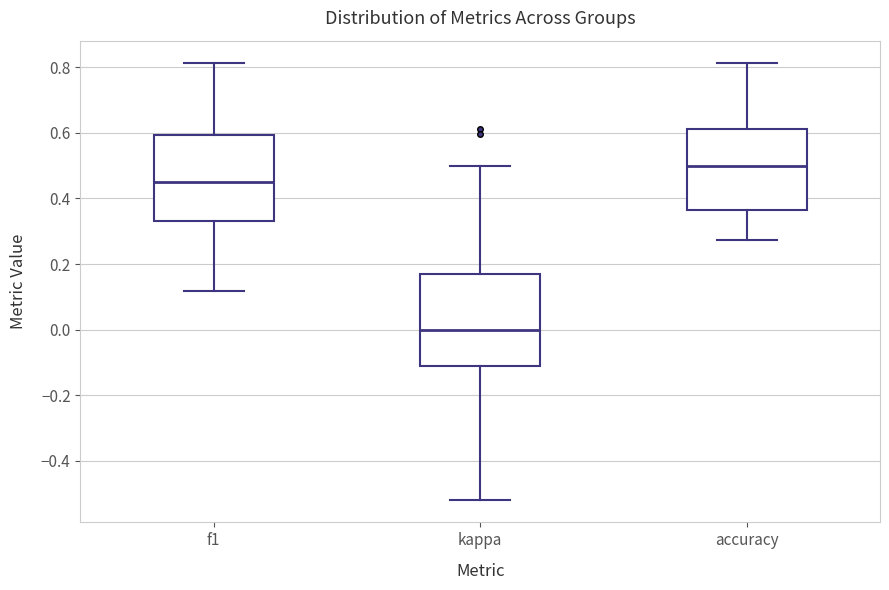

Reading left to right, transcribe this box plot: for each box, give where its median line is, the range the box spans, and where its two whiskers end, as read against the y-axis. The values are not printed on the chart, so give them approximately, as read against the axis.

f1: median 0.46, box 0.34 to 0.60, whiskers 0.12 to 0.82
kappa: median 0.00, box -0.12 to 0.16, whiskers -0.52 to 0.50
accuracy: median 0.50, box 0.36 to 0.62, whiskers 0.28 to 0.82